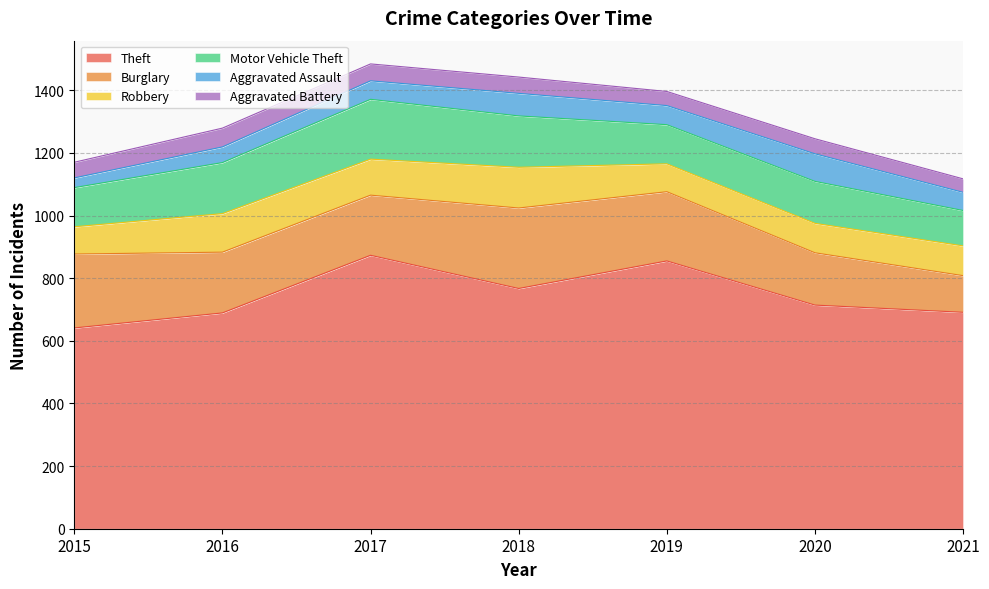

True or false: Theft has a value of 855 at 2019.

True